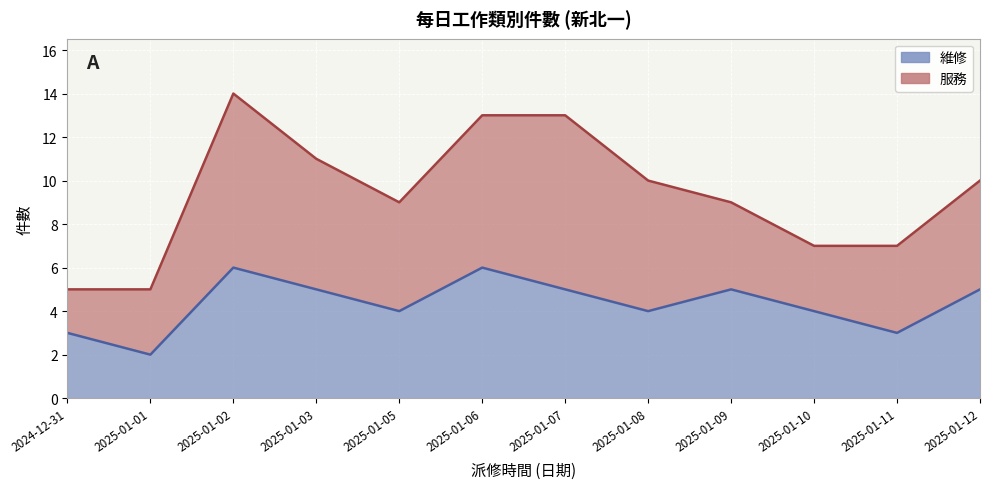

What is the ratio of the value at 2025-01-03 to the value at 2025-01-11?

1.7